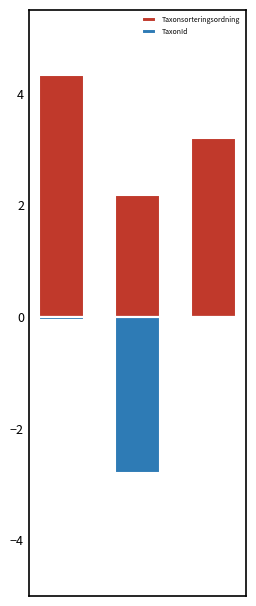

What is the total value across all series at 1?

-0.6